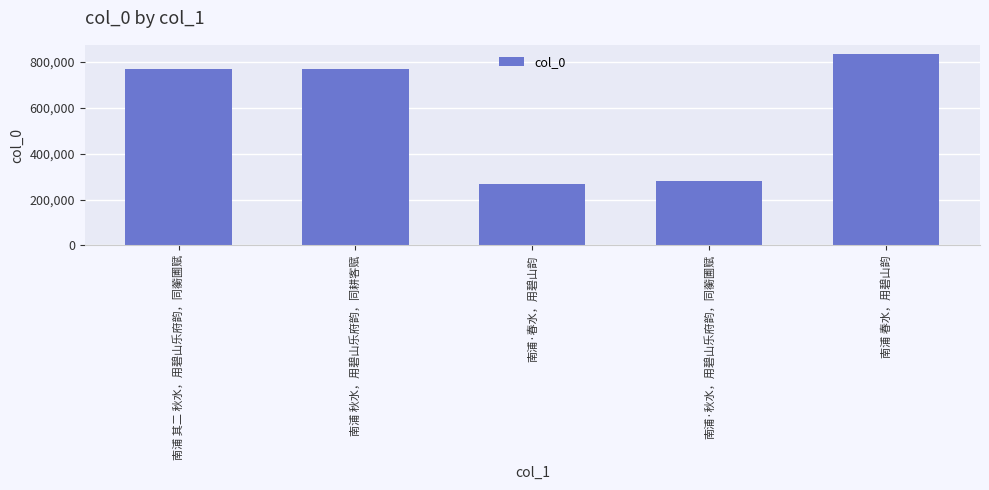

Between 南浦 其二 秋水，用碧山乐府韵，同蘅圃赋 and 南浦 春水，用碧山韵, which is larger?

南浦 春水，用碧山韵